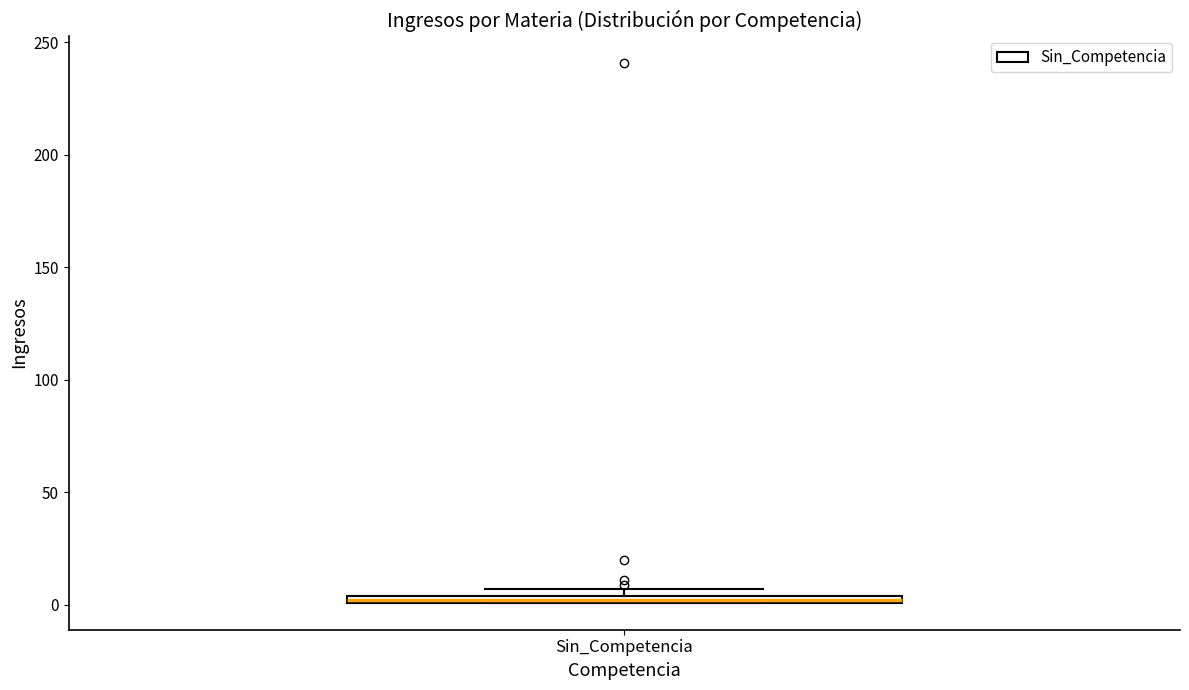

Where is the lower edge of the box for Sin_Competencia on the y-axis? The values are not printed on the chart, so give them approximately, as read against the axis.

0